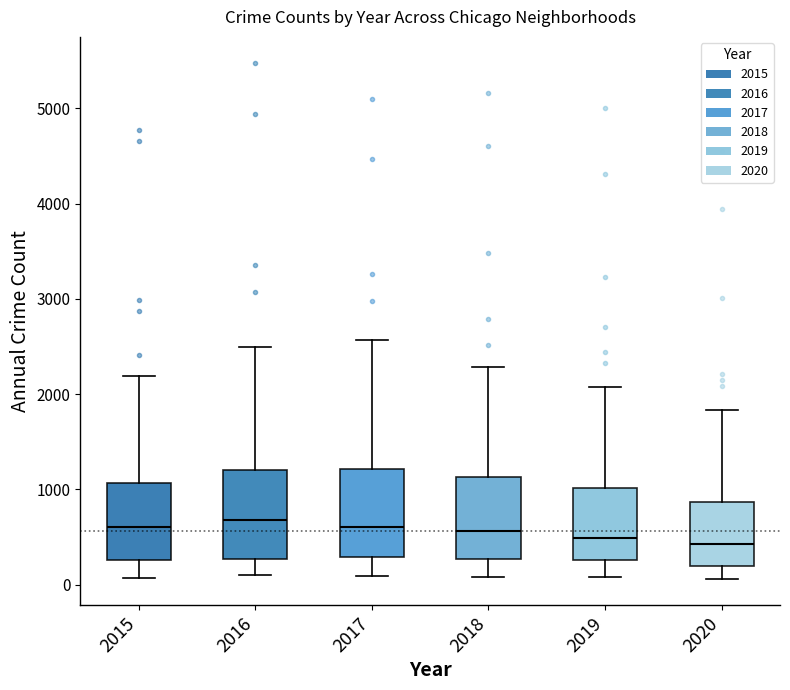

Where is the upper edge of the box at x = 2018 on the y-axis? The values are not printed on the chart, so give them approximately, as read against the axis.

1100